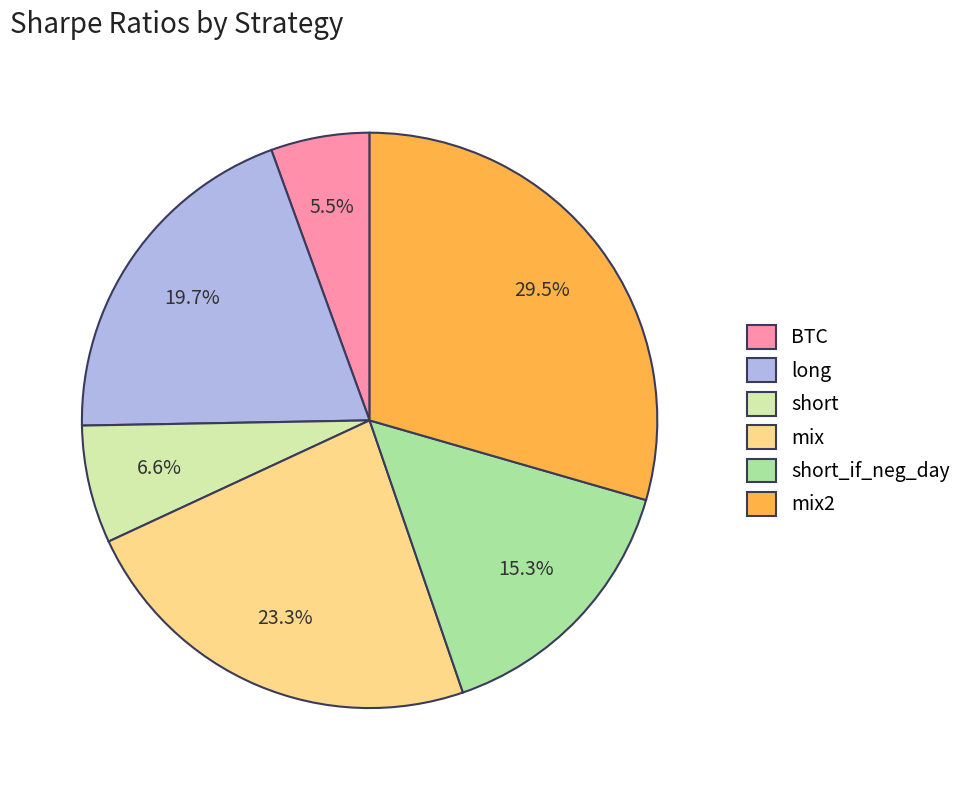

What percentage is the mix slice, to the nearest percent?

23%